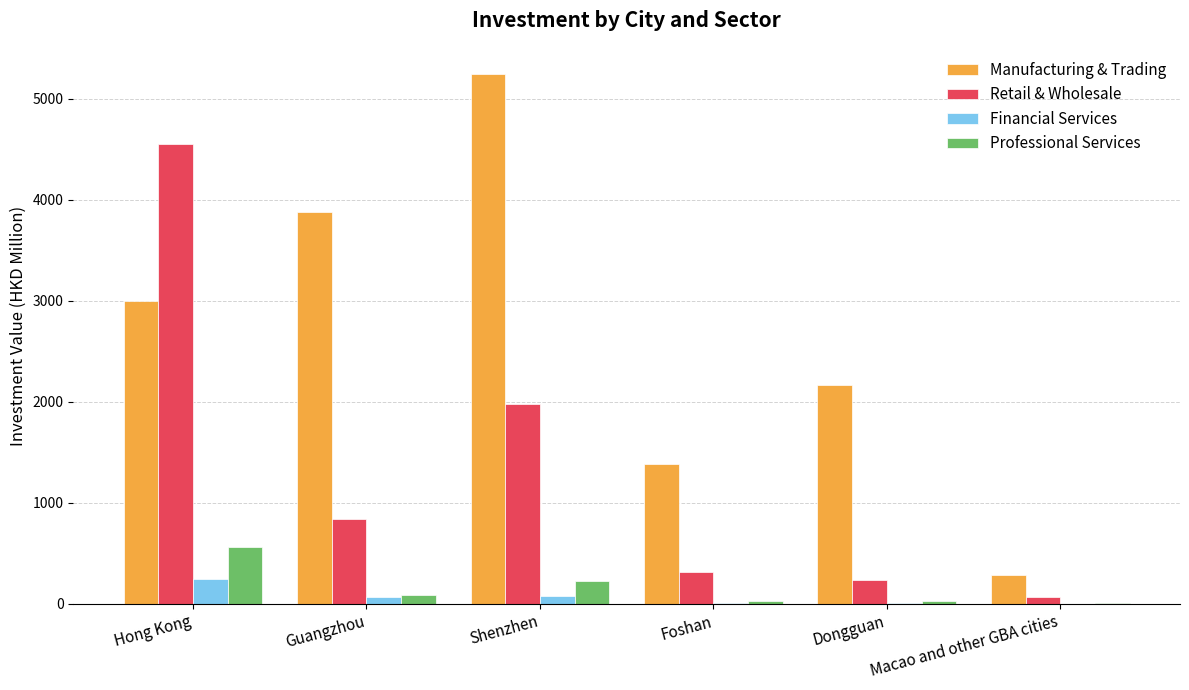

Which series has the largest total across all categories?

Manufacturing & Trading